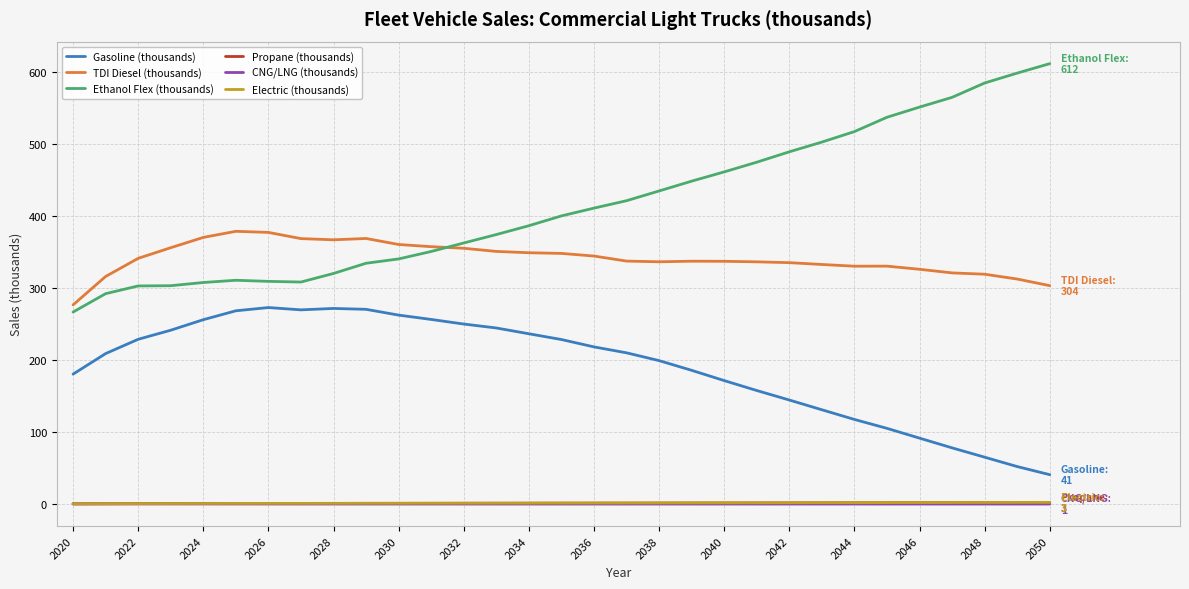

True or false: Ethanol Flex (thousands) and Electric (thousands) intersect in this chart.

False